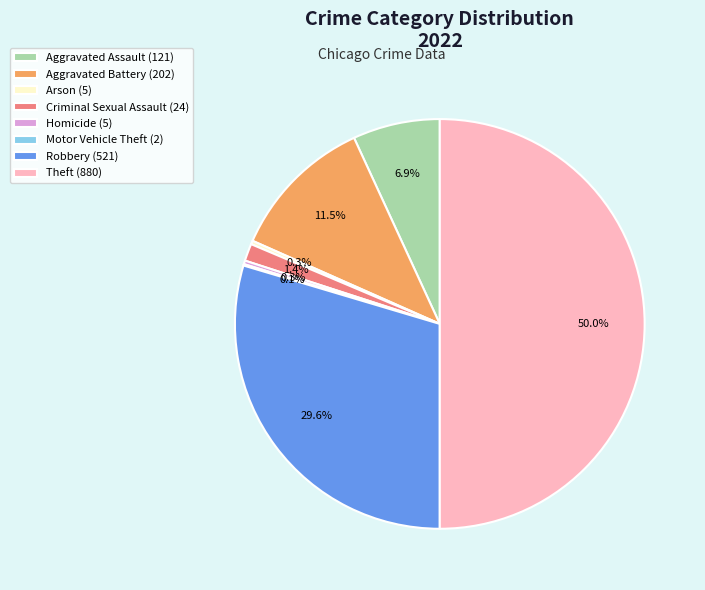

Approximately how many times larger is the value at Homicide compared to Criminal Sexual Assault?

0.2